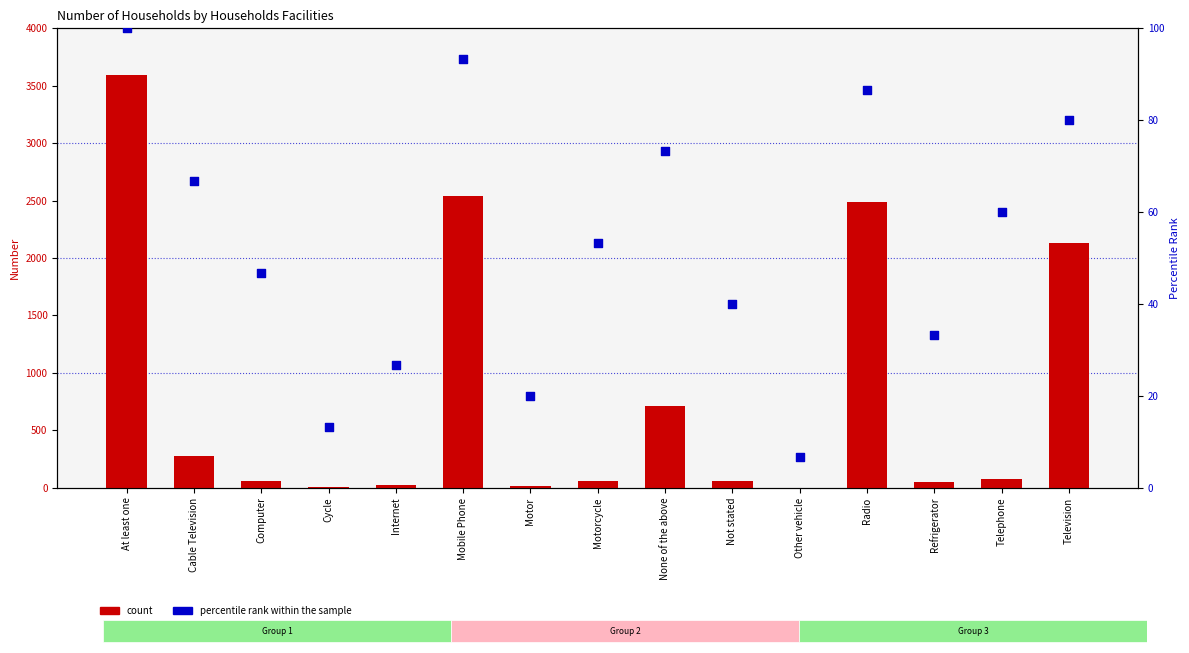

Is the value of count at None of the above greater than the value of percentile rank within the sample at Cable Television?

Yes